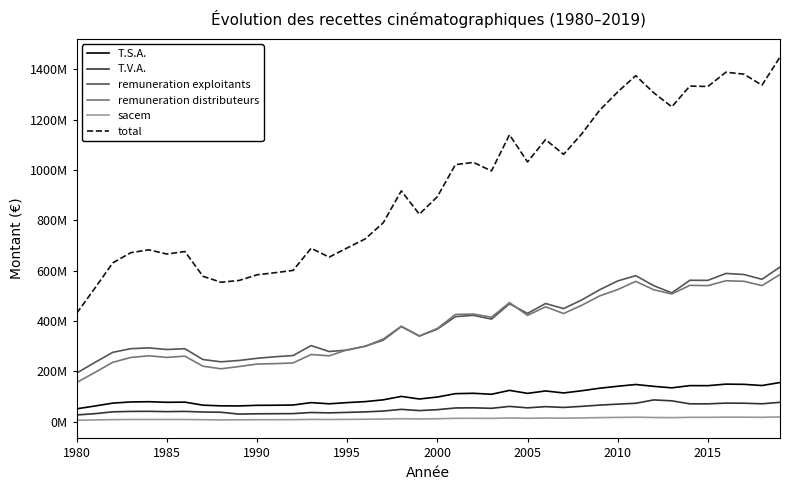

What is the sum of all total values?

37180872721.4